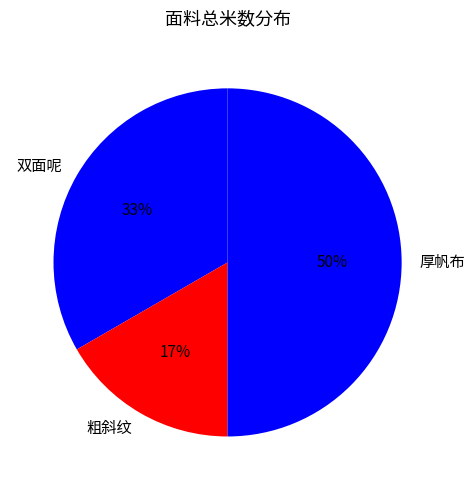

To the nearest percent, what portion does 厚帆布 represent?

50%